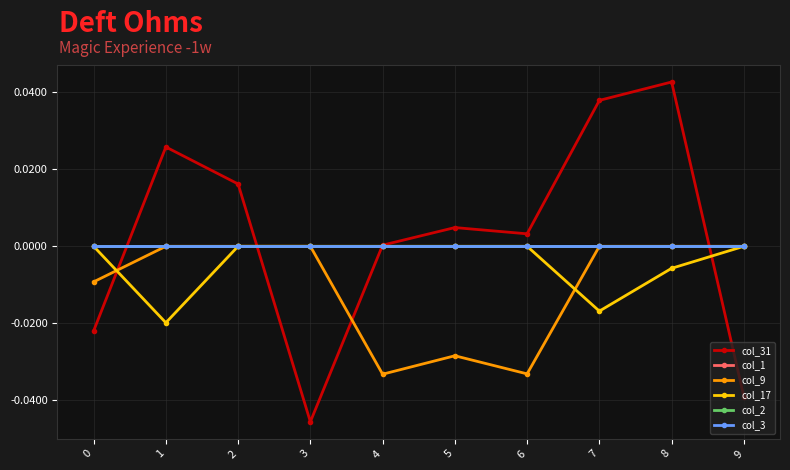

Is this an area chart (filled region under the line)?

No